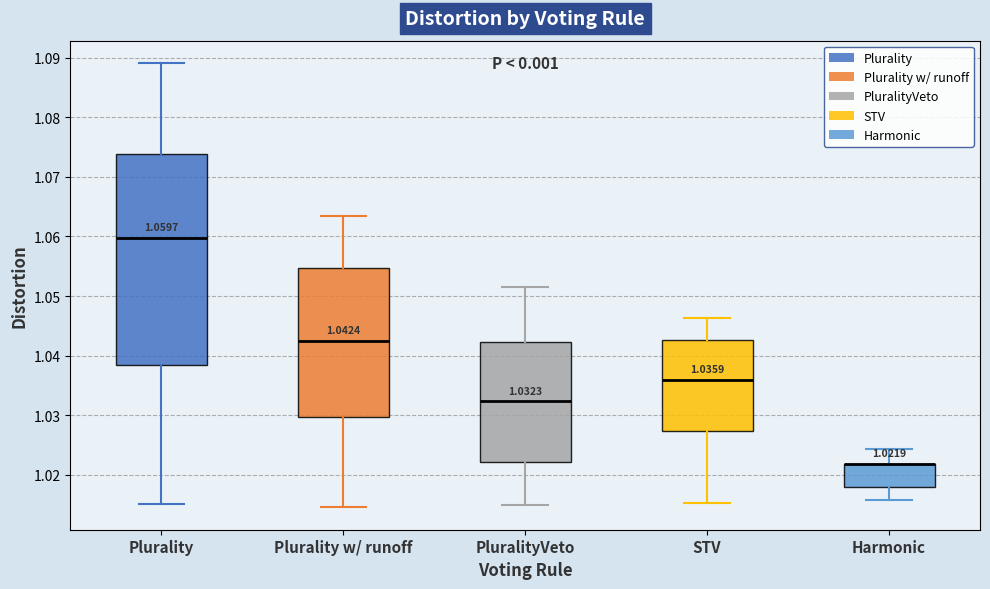

Comparing the boxes themselves (not the whiskers), which one is the tallest?

Plurality